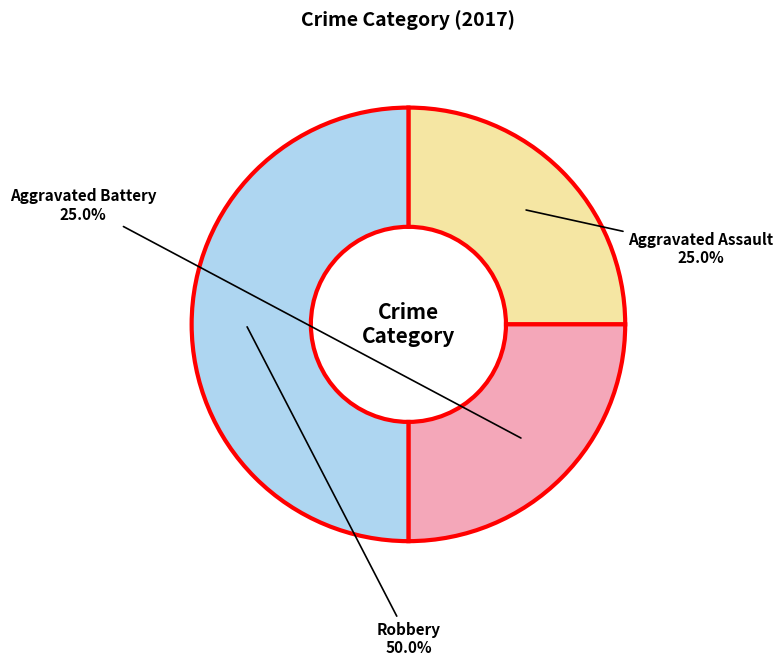

To the nearest percent, what is the average slice percentage?

33%